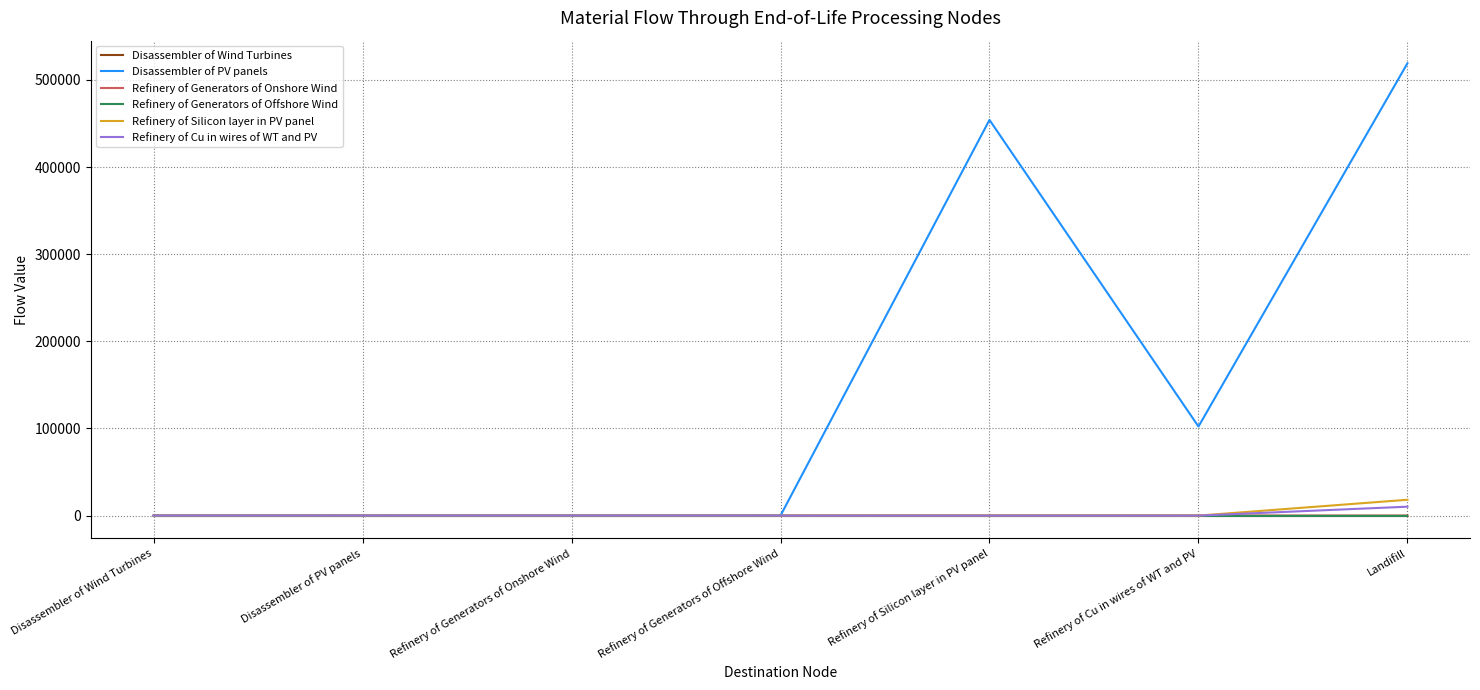

What is the total value across all series at Refinery of Silicon layer in PV panel?

454143.4